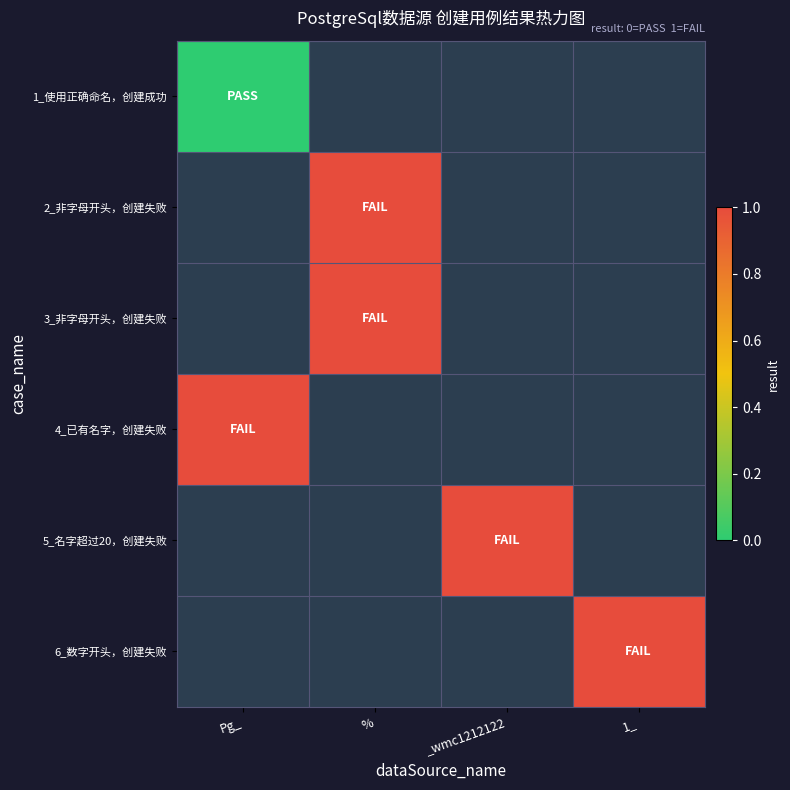

Rank the series by their maximum value, from highest to lowest.

2_非字母开头，创建失败, 3_非字母开头，创建失败, 4_已有名字，创建失败, 5_名字超过20，创建失败, 6_数字开头，创建失败, 1_使用正确命名，创建成功